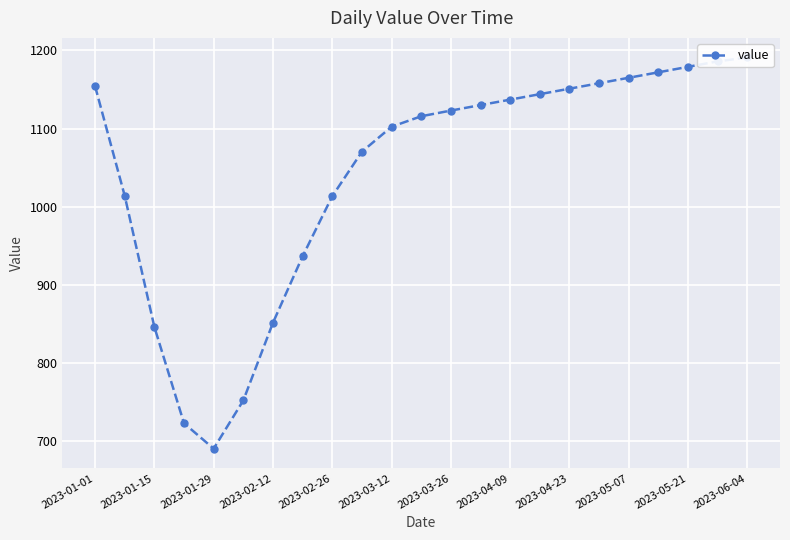

What is the smallest value displayed?

690.1